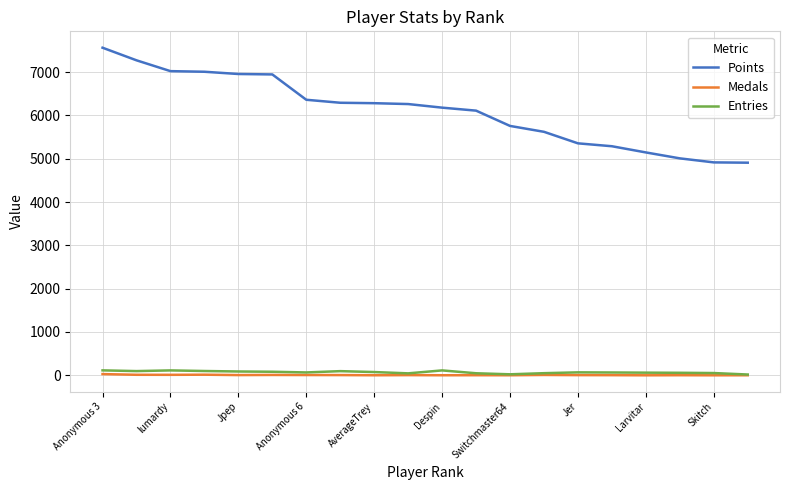

True or false: Medals and Points cross at least once.

False